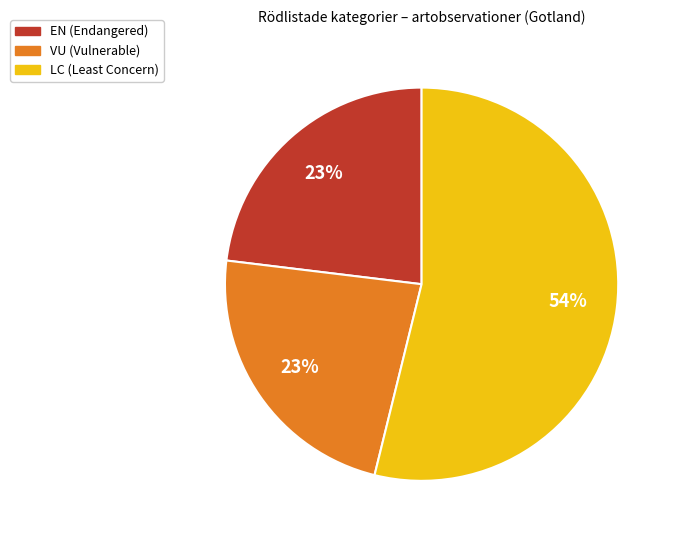

To the nearest percent, what is the difference between the largest and smallest slice percentages?

31%